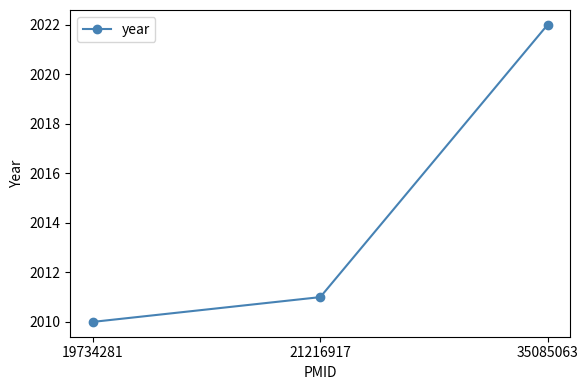

Rank the categories by value from lowest to highest.

19734281, 21216917, 35085063